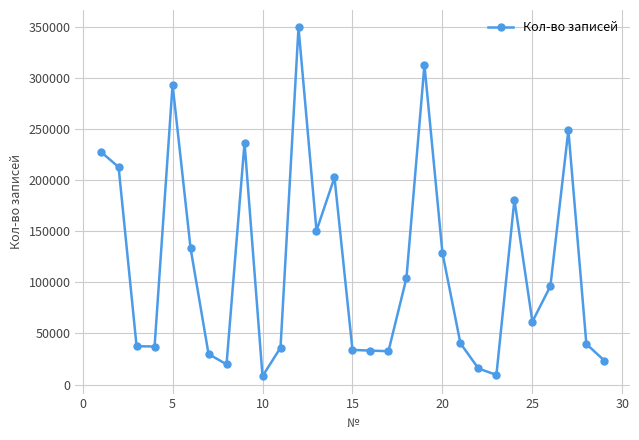

What is the value of the 4th point from the left?

37259